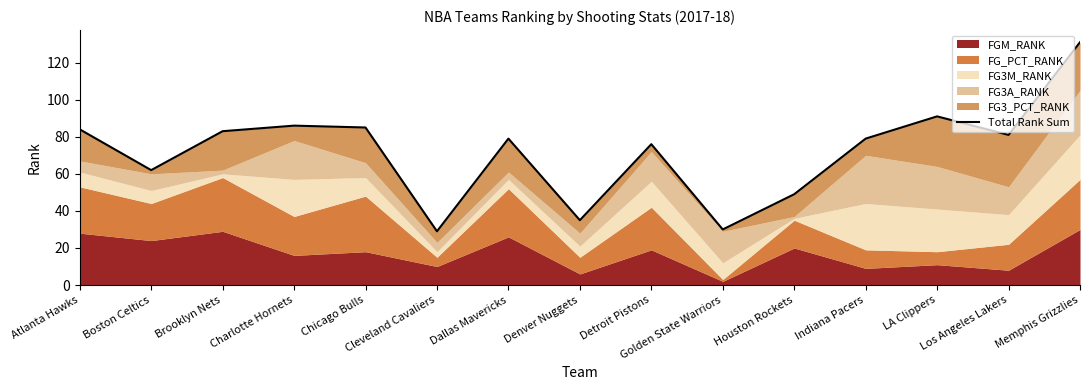

What is the minimum value shown in the chart?

29